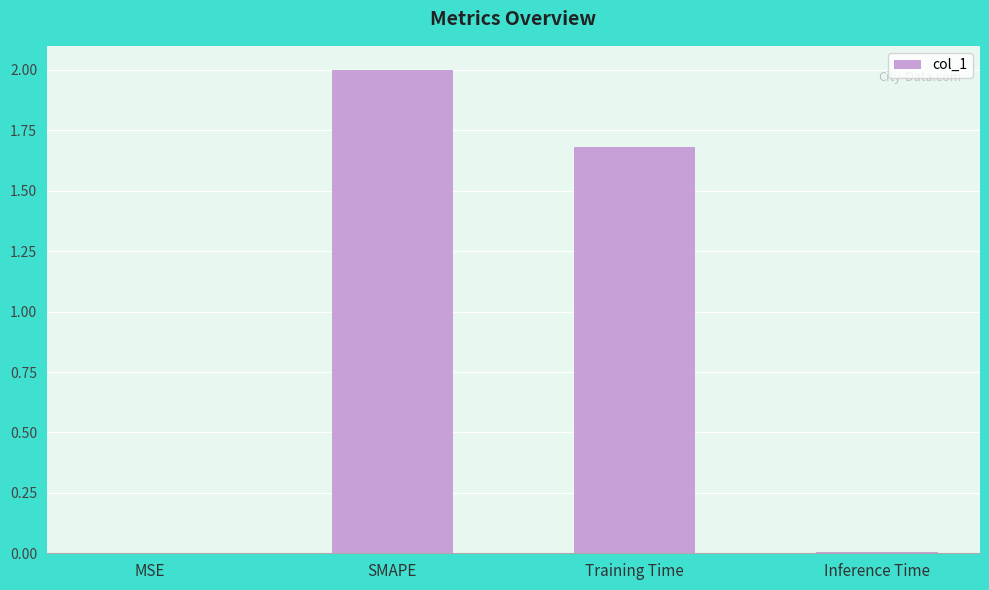

Count the number of categories in the chart.

4